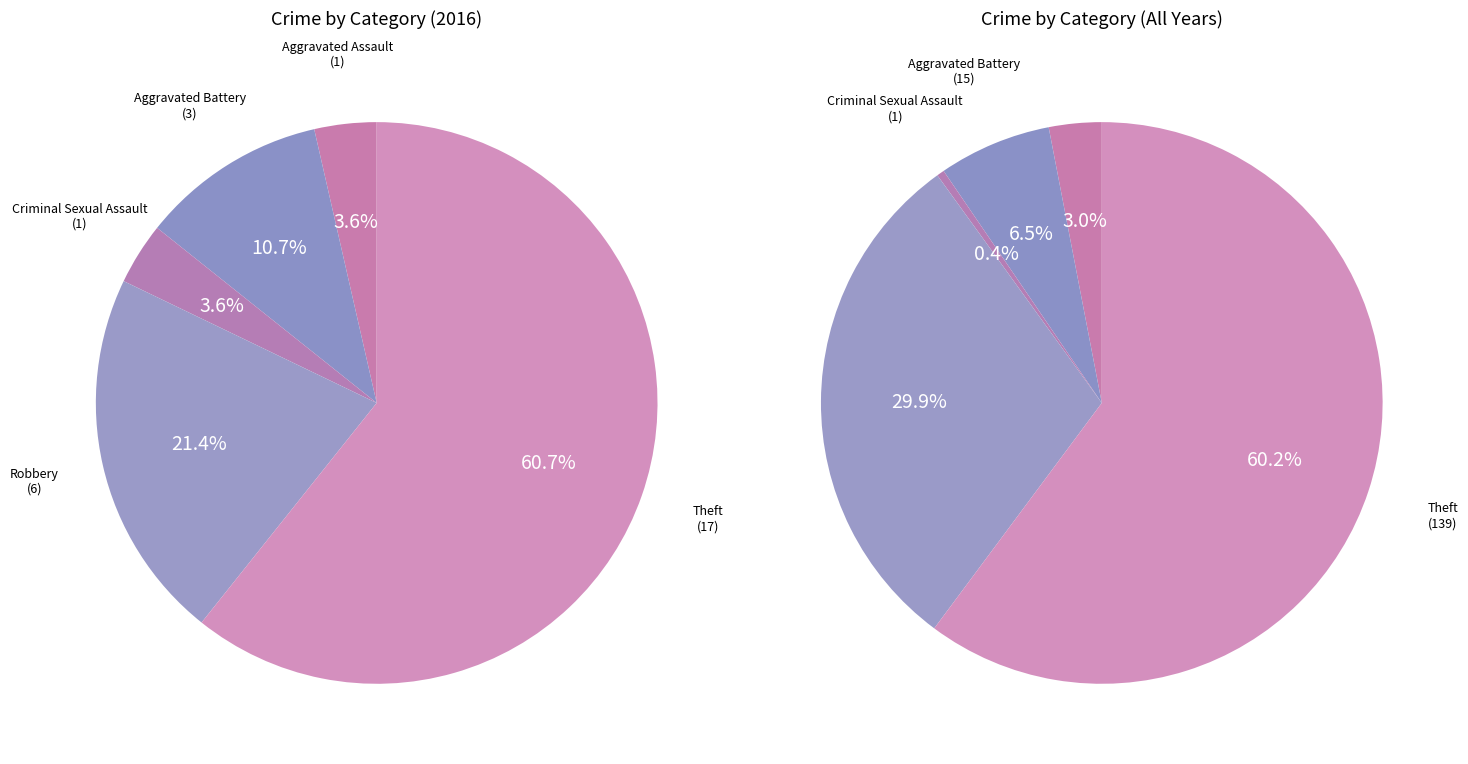

True or false: Criminal Sexual Assault accounts for 14% of the total.

False